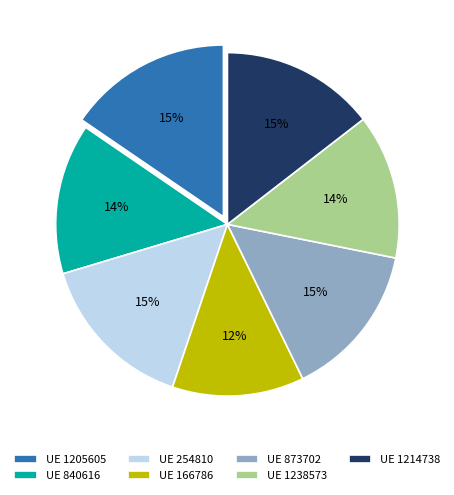

Which slice is the smallest?

UE 166786